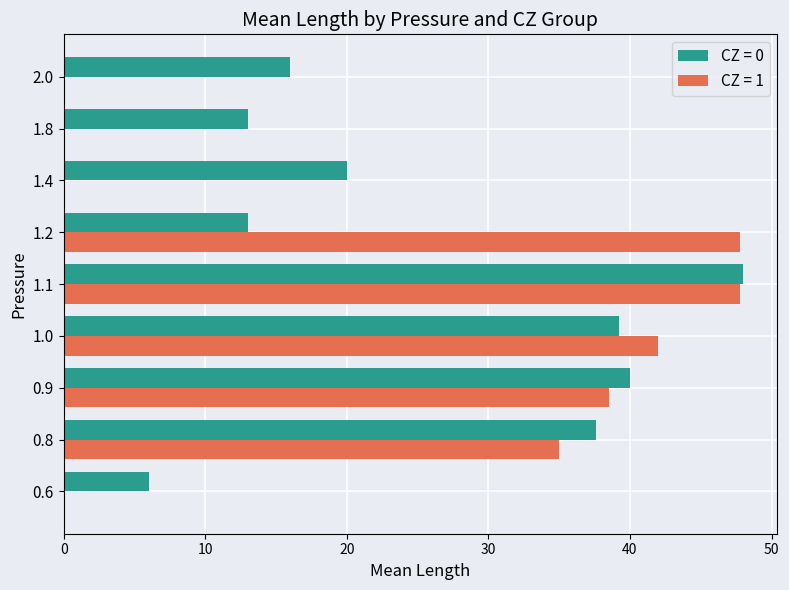

What is the sum of the CZ = 0 values at 1.4 and 0.8?

57.6